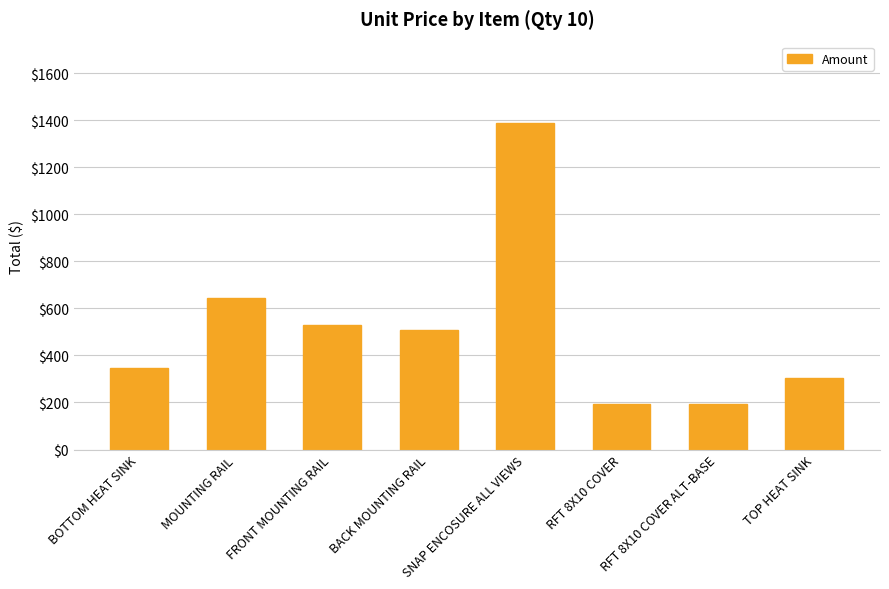

The value at BACK MOUNTING RAIL is 507.8. True or false?

True